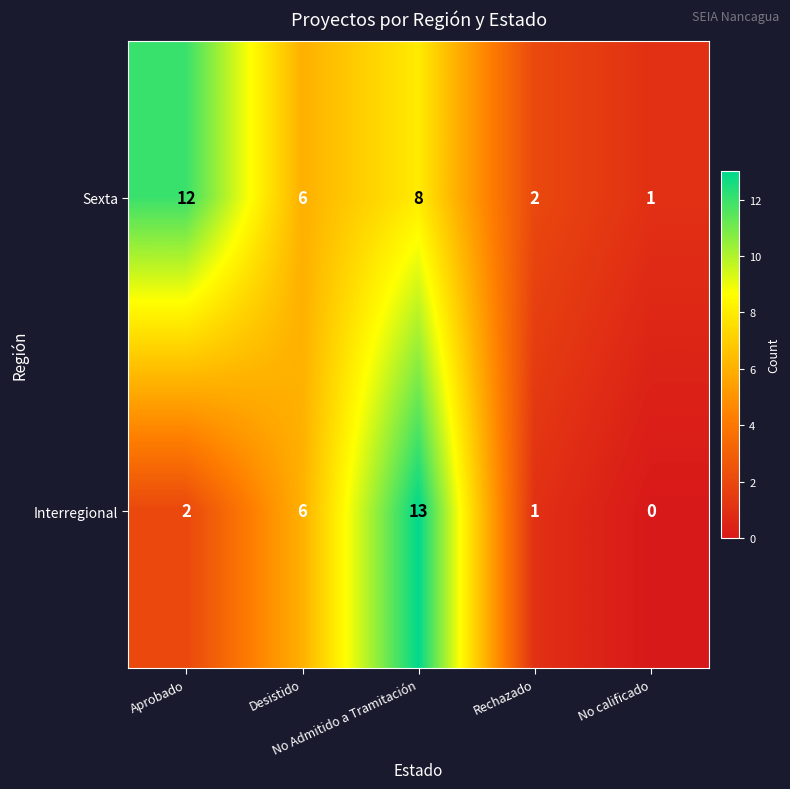

What is the total value across all series at Aprobado?

14